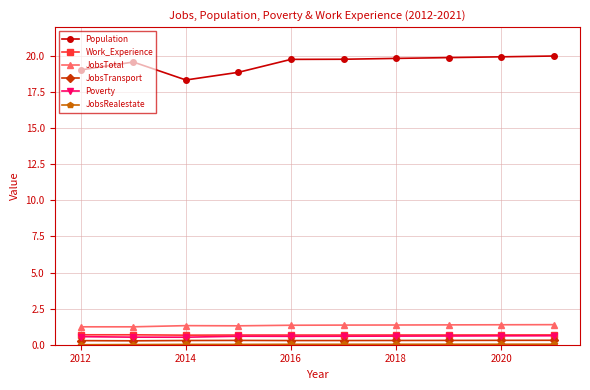

Does the chart have visible grid lines?

Yes